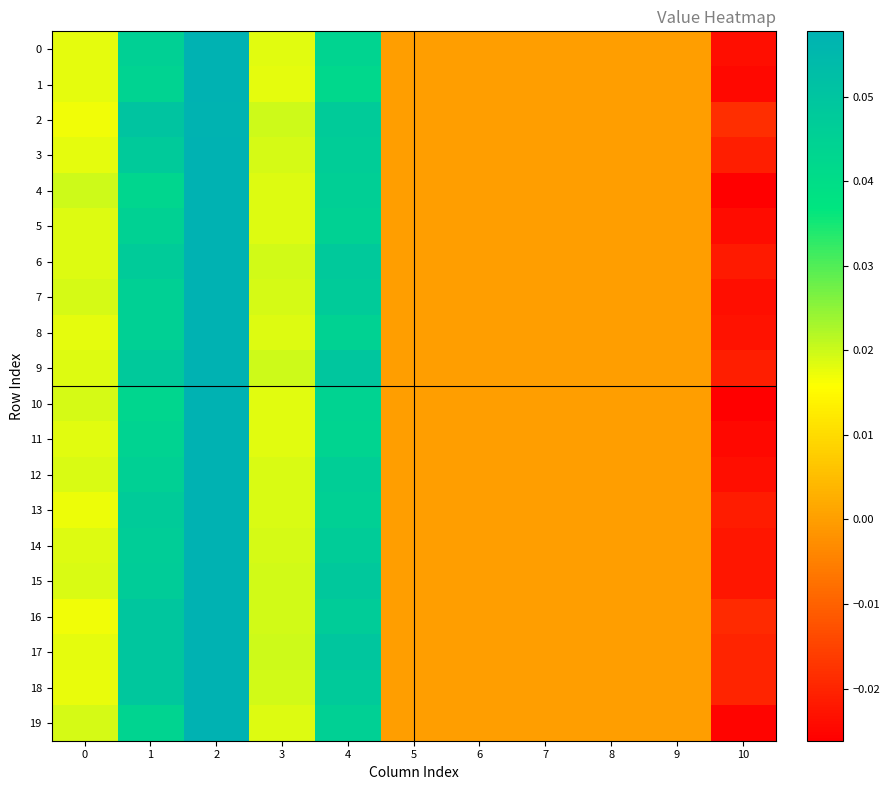

Which has a higher value, 4 or 7?

4